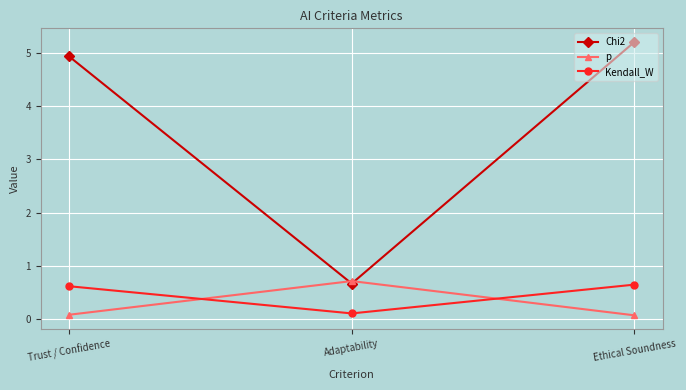

True or false: Chi2 has a value of 5.2 at Ethical Soundness.

True